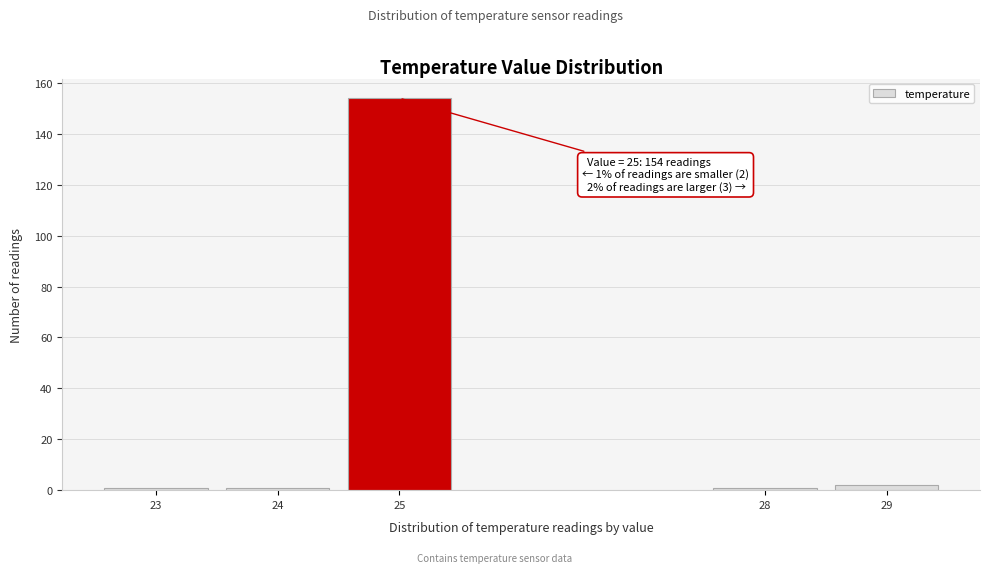

Reading left to right, what are all the values shown in this chart?

23=1	24=1	25=154	28=1	29=2